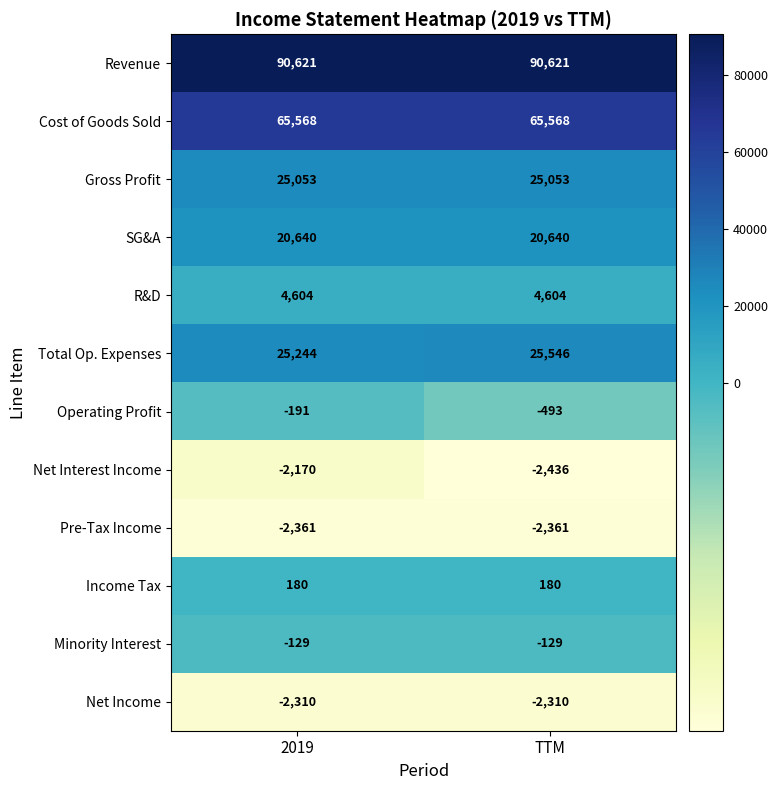

What is the approximate value of Gross Profit at 2019?

25053